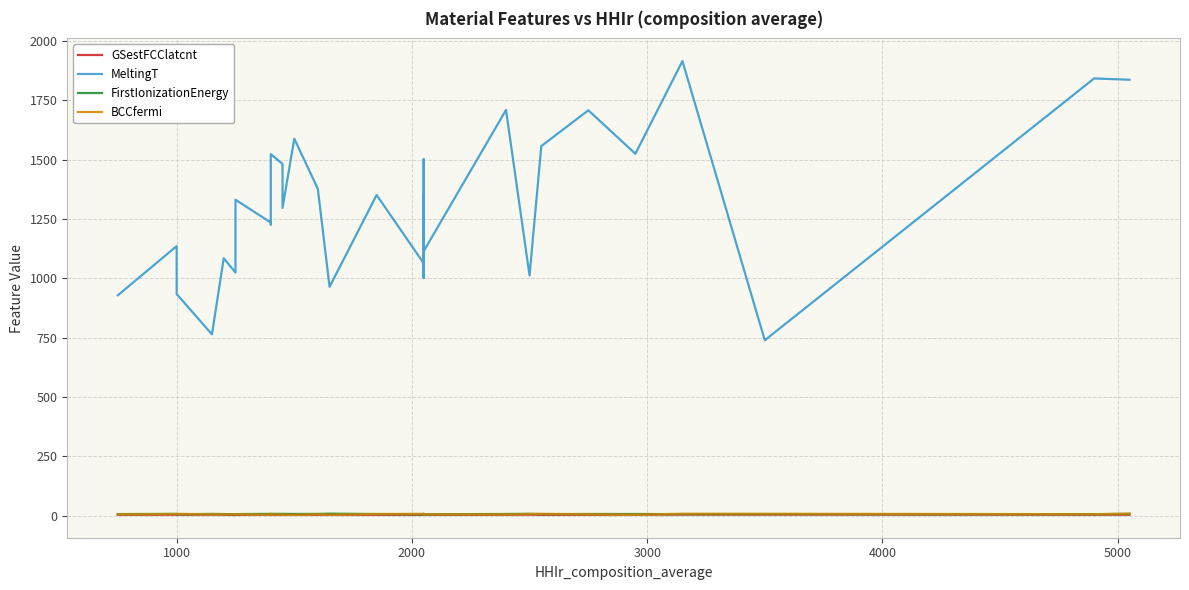

What is the difference between the maximum and minimum values in the BCCfermi series?

5.2